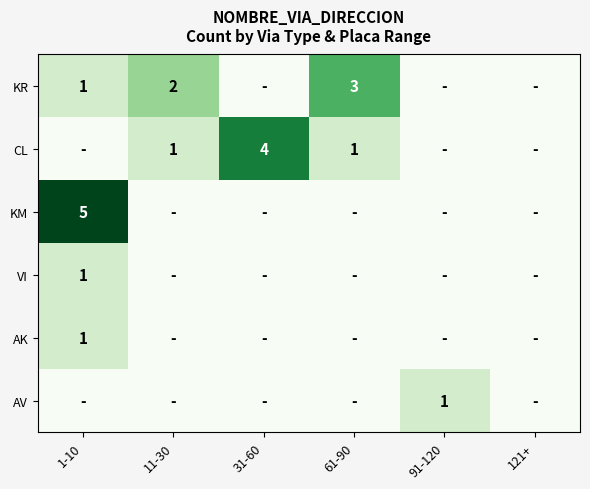

What is the sum of the KR values at 61-90 and 11-30?

5